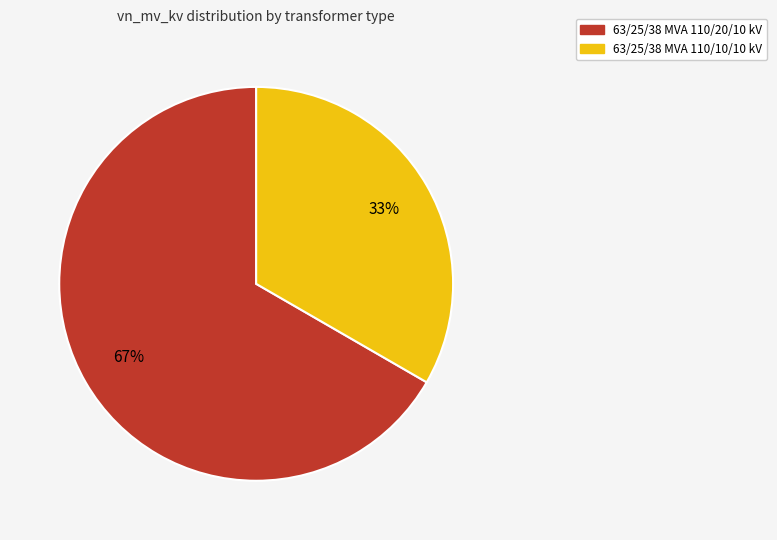

Is the sum of 63/25/38 MVA 110/20/10 kV and 63/25/38 MVA 110/10/10 kV greater than half?

Yes